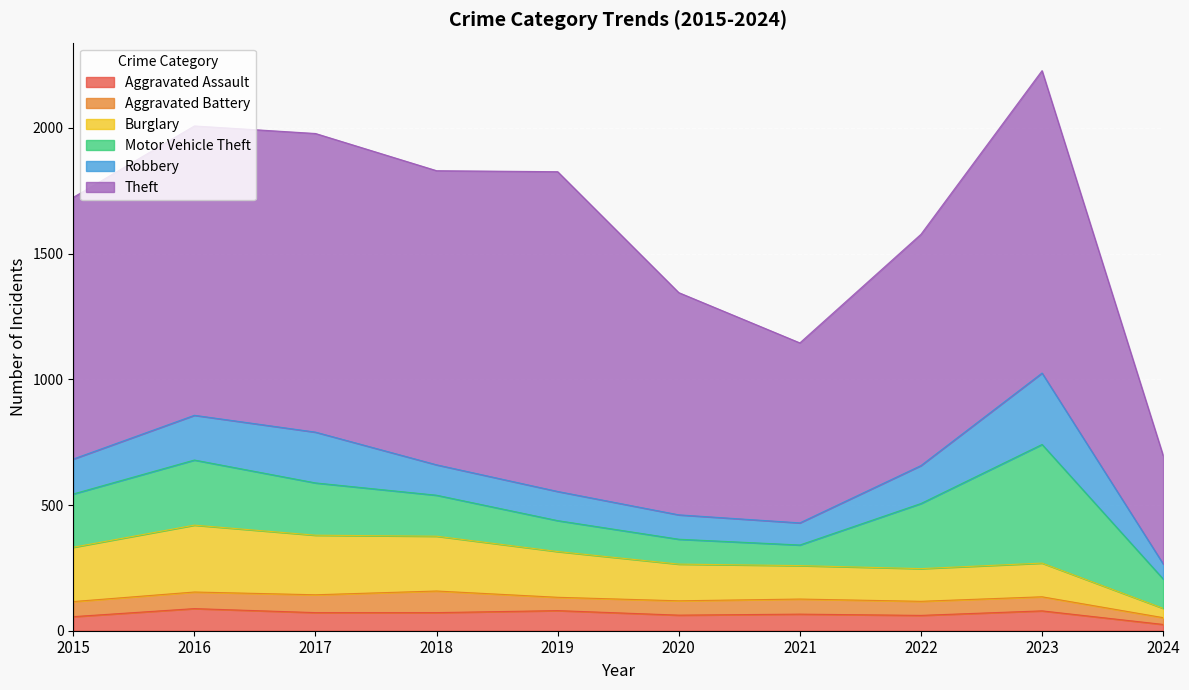

What is the value of the Theft point at the 10th from the left?

431